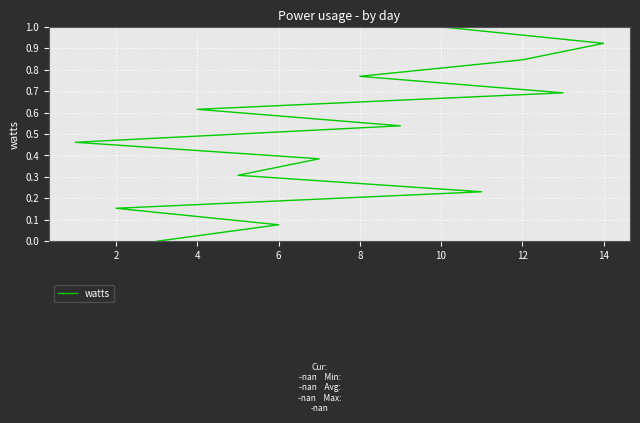

How many lines are shown in the chart?

1